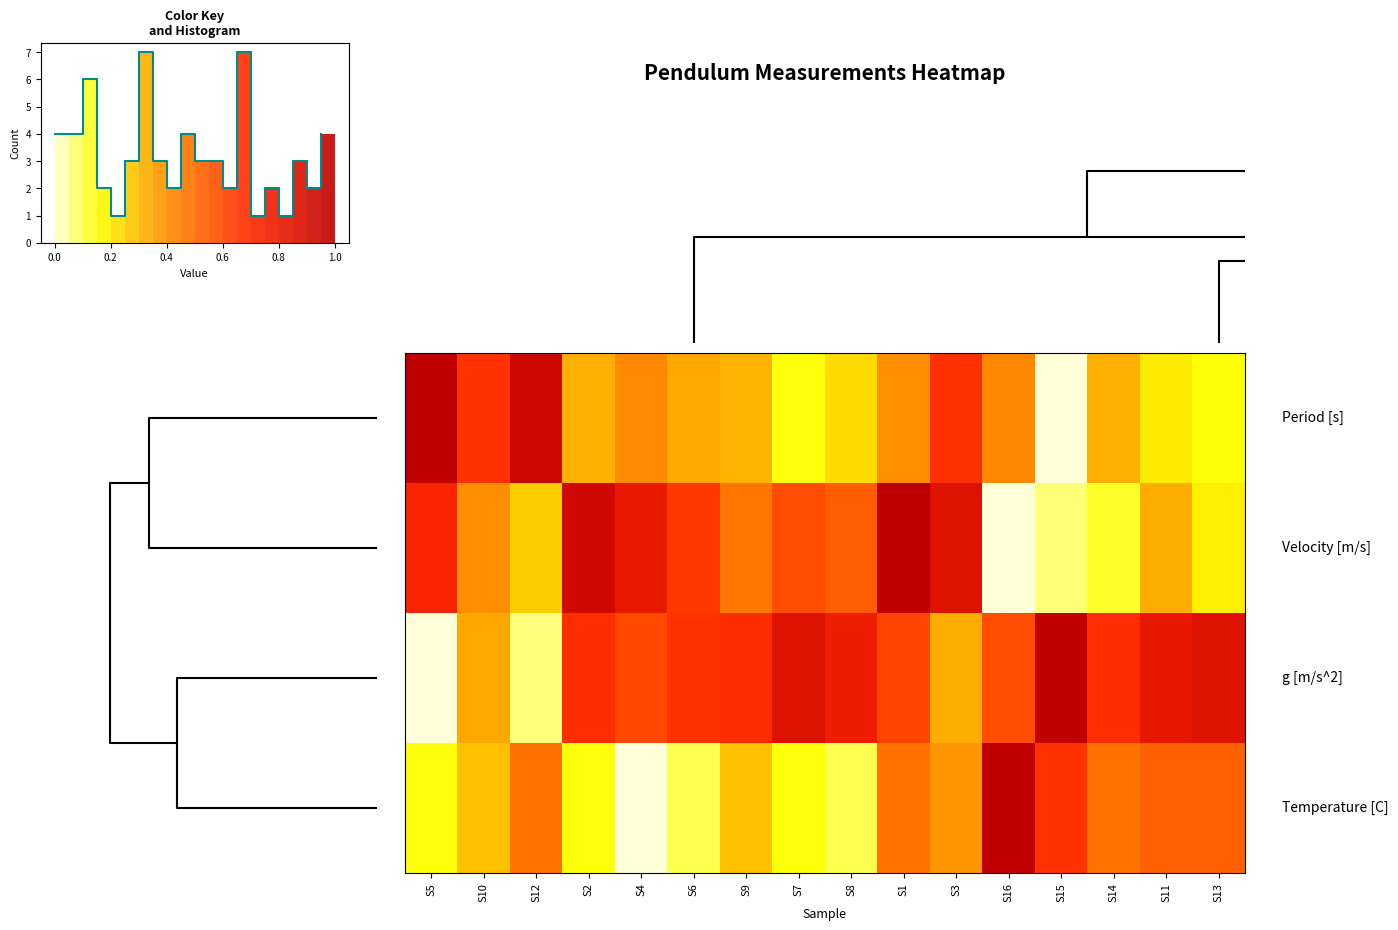

At which category is the sum across all series the highest?

S1